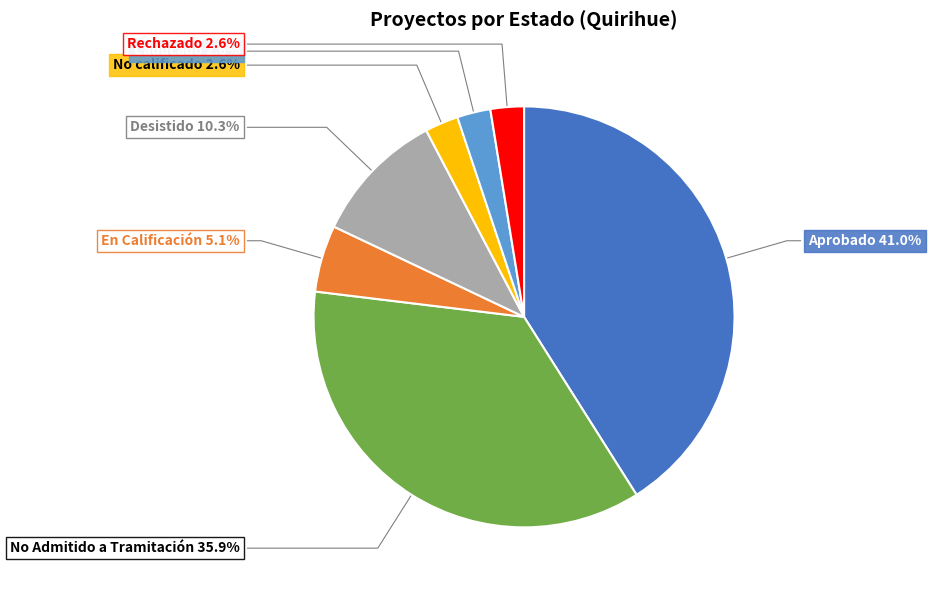

The No calificado slice represents 3% of the pie. True or false?

True